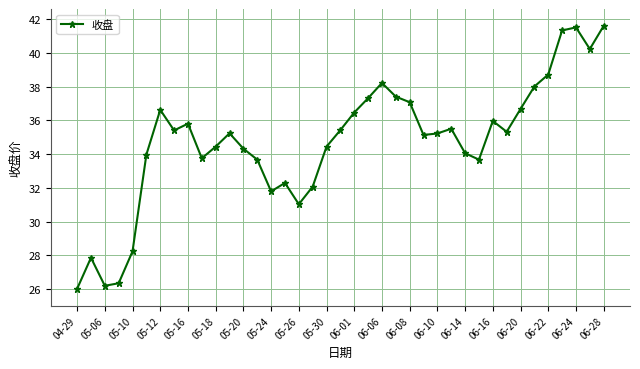

What is the value of the 33rd point from the left?

36.7